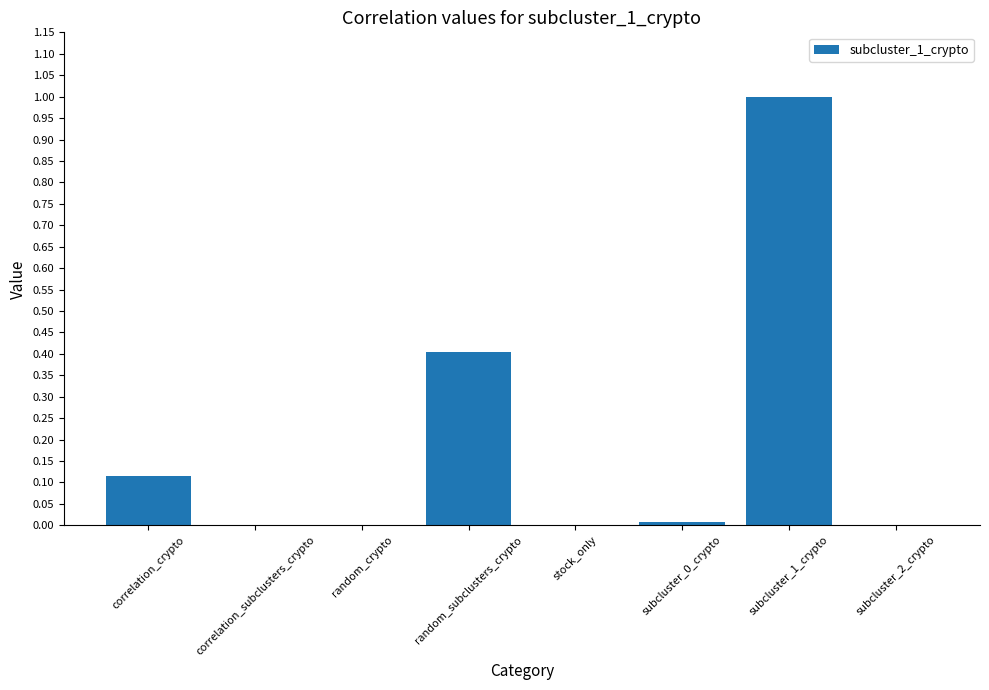

The value at subcluster_2_crypto is 0.7. True or false?

False